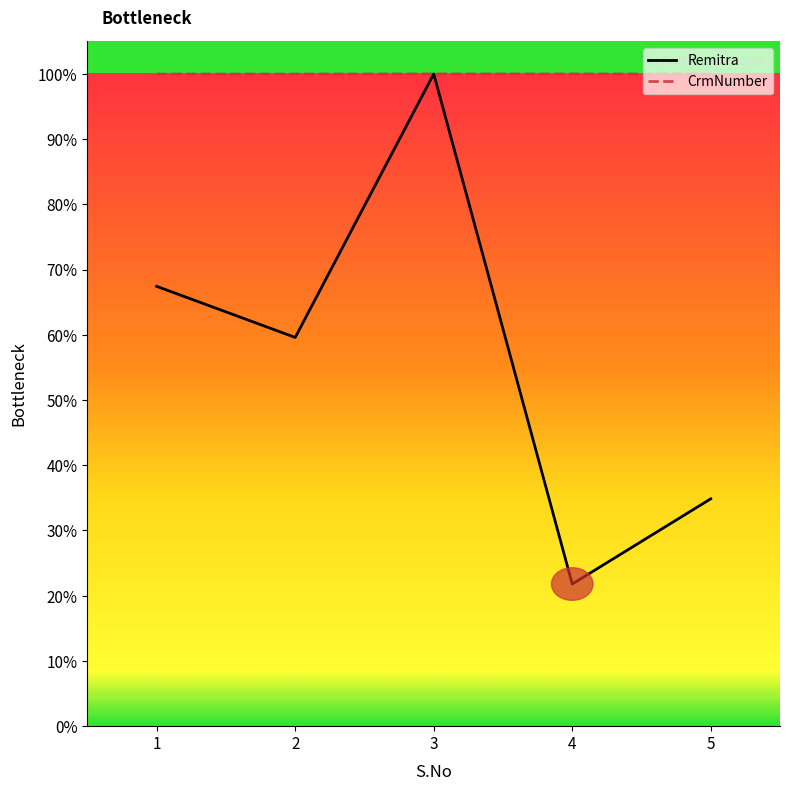

What is the minimum value for Remitra?

21.8